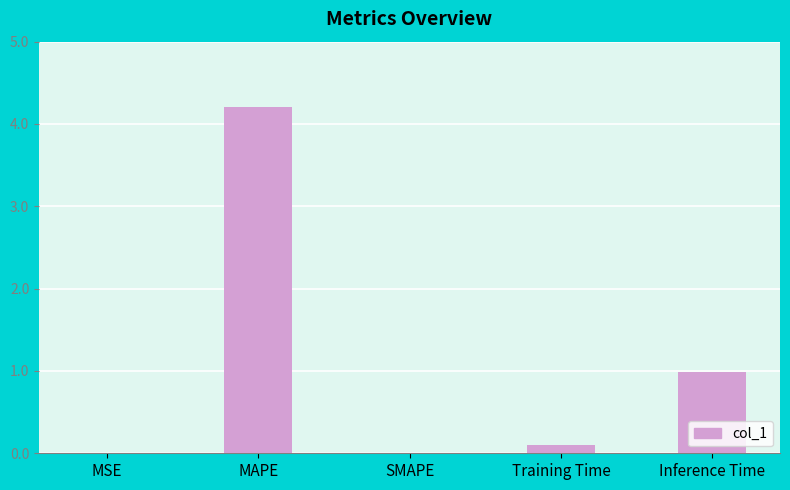

The chart shows a value of 5.5 at MAPE. True or false?

False